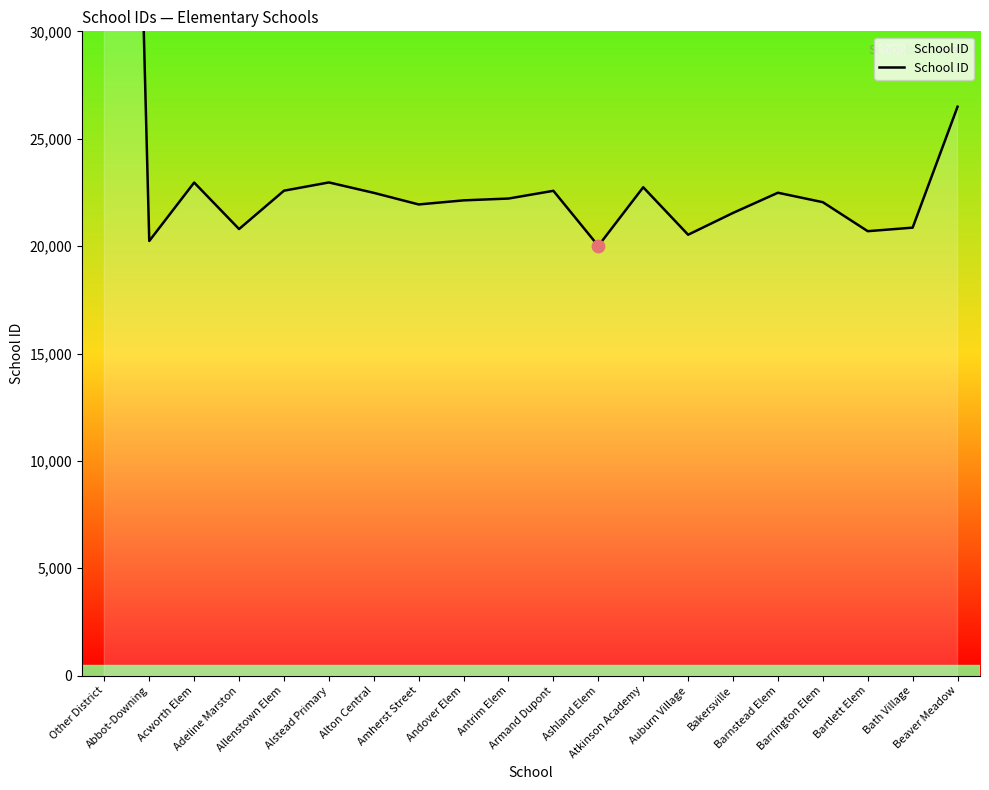

What is the change in value from Adeline Marston to Bath Village?

+65